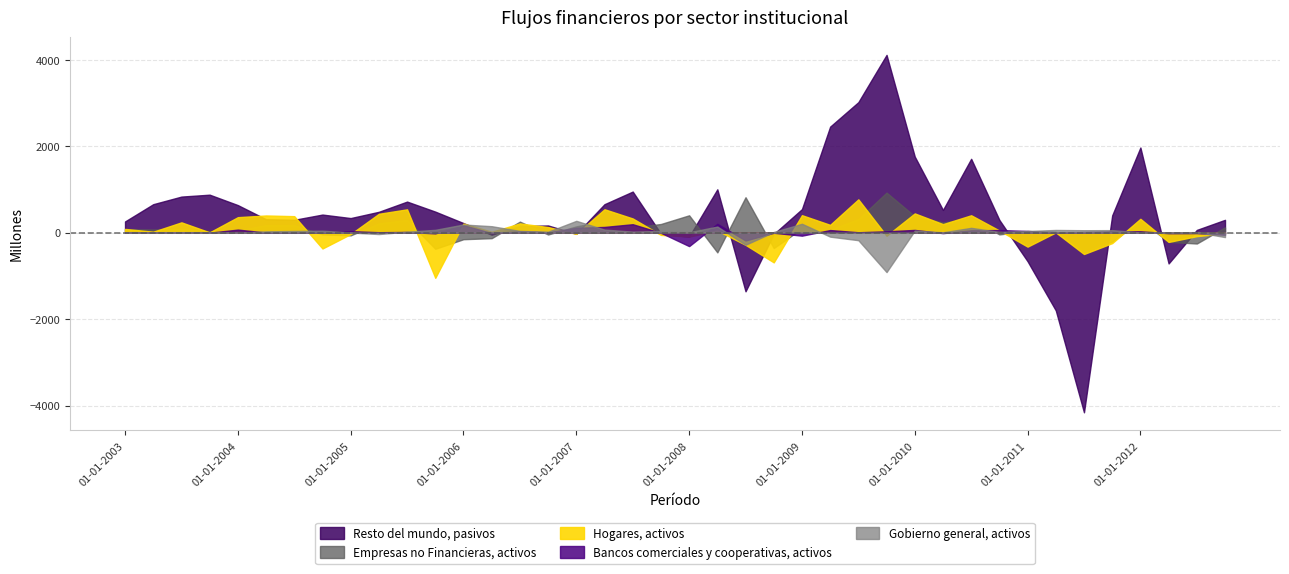

What is the sum of all Resto del mundo, pasivos values?

17687